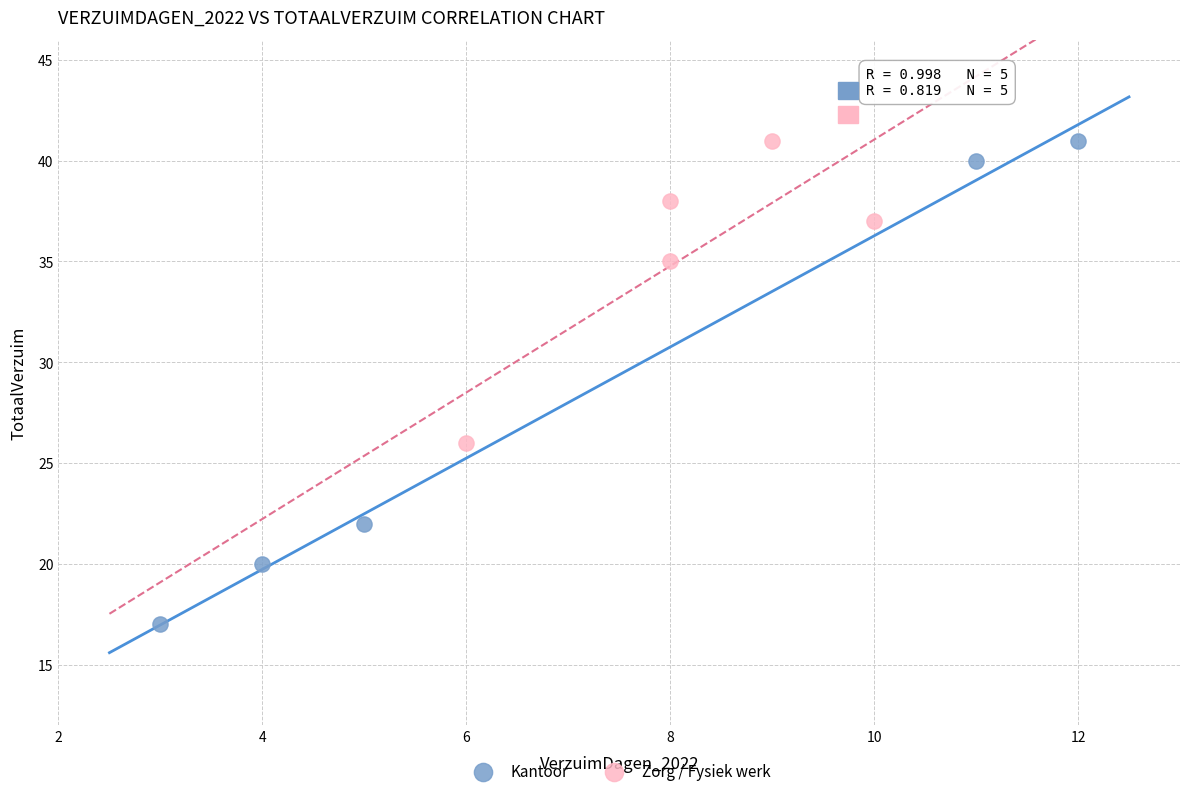

Which series has the largest Y range (max minus min)?

Kantoor